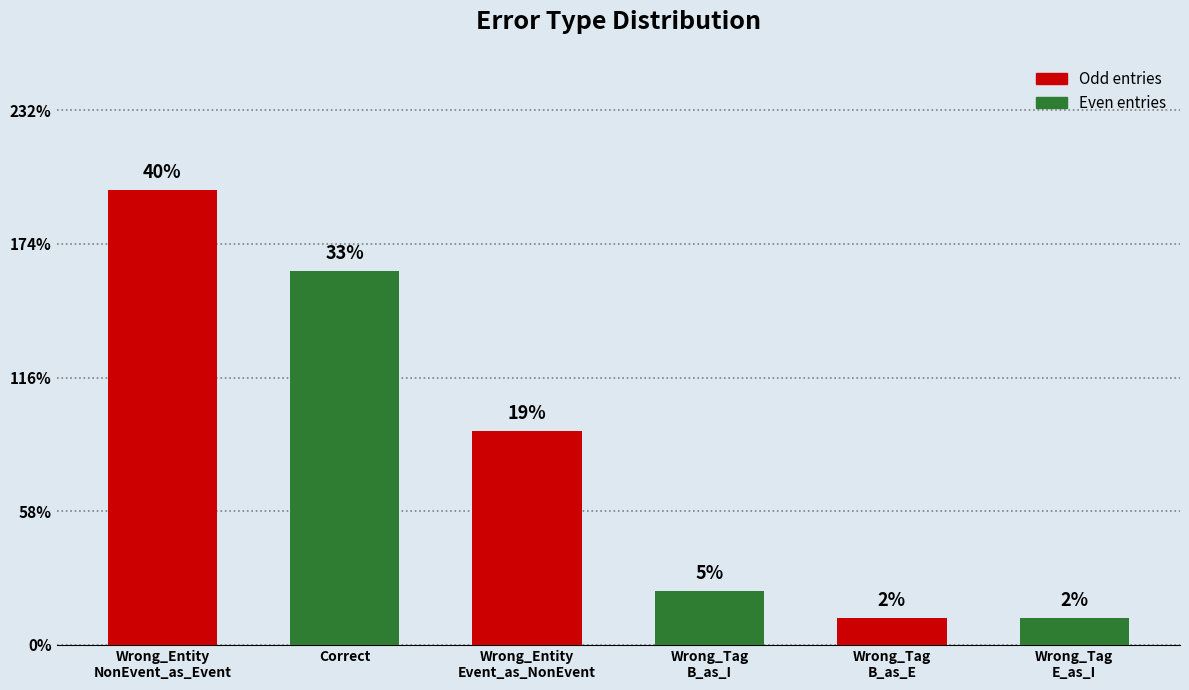

Rank the categories by value from highest to lowest.

Wrong_Entity
NonEvent_as_Event, Correct, Wrong_Entity
Event_as_NonEvent, Wrong_Tag
B_as_I, Wrong_Tag
B_as_E, Wrong_Tag
E_as_I